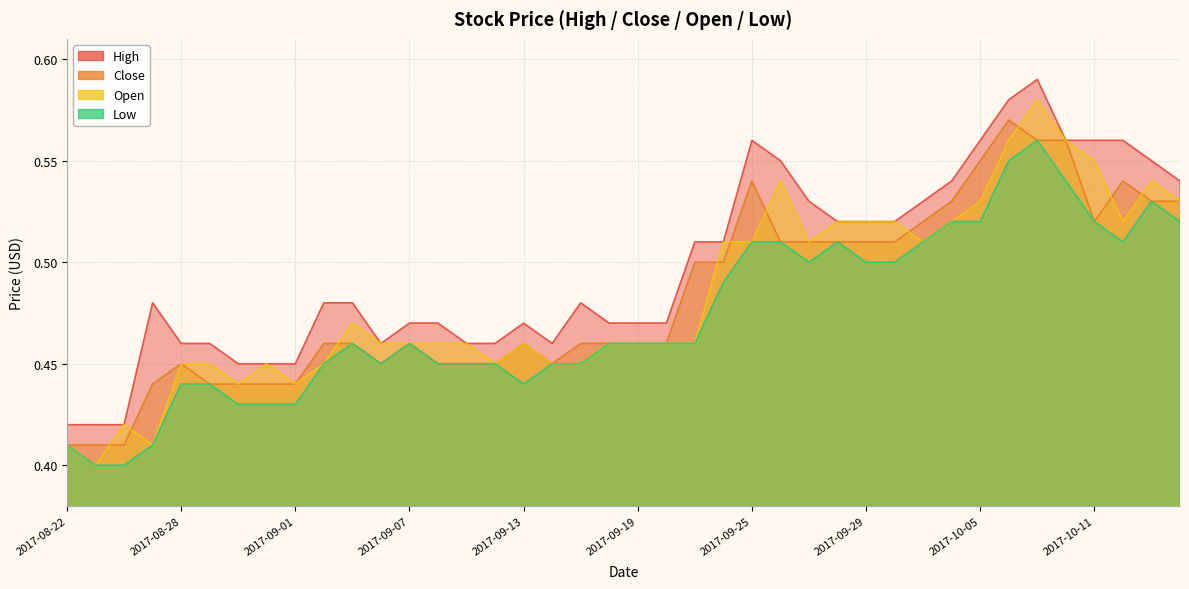

What is the average value of the High series?

0.5